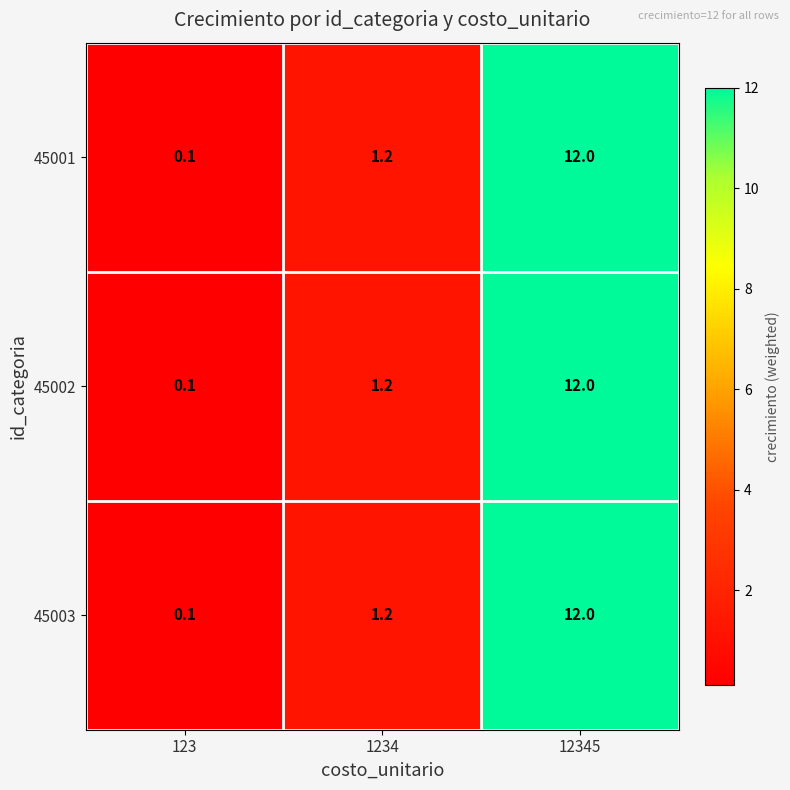

List the labels in order of 45003 value, largest first.

12345, 1234, 123